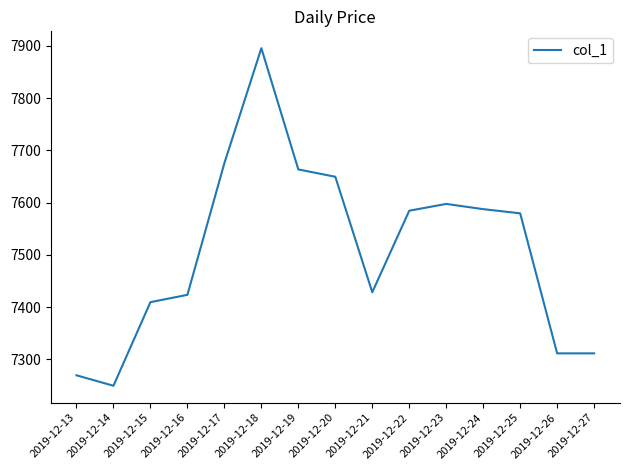

At which category does the chart reach its minimum across all series?

2019-12-14